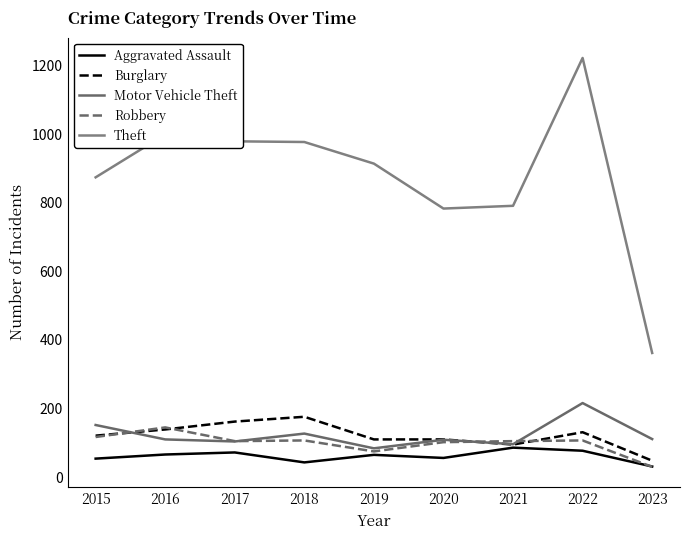

What is the minimum value shown in the chart?

30